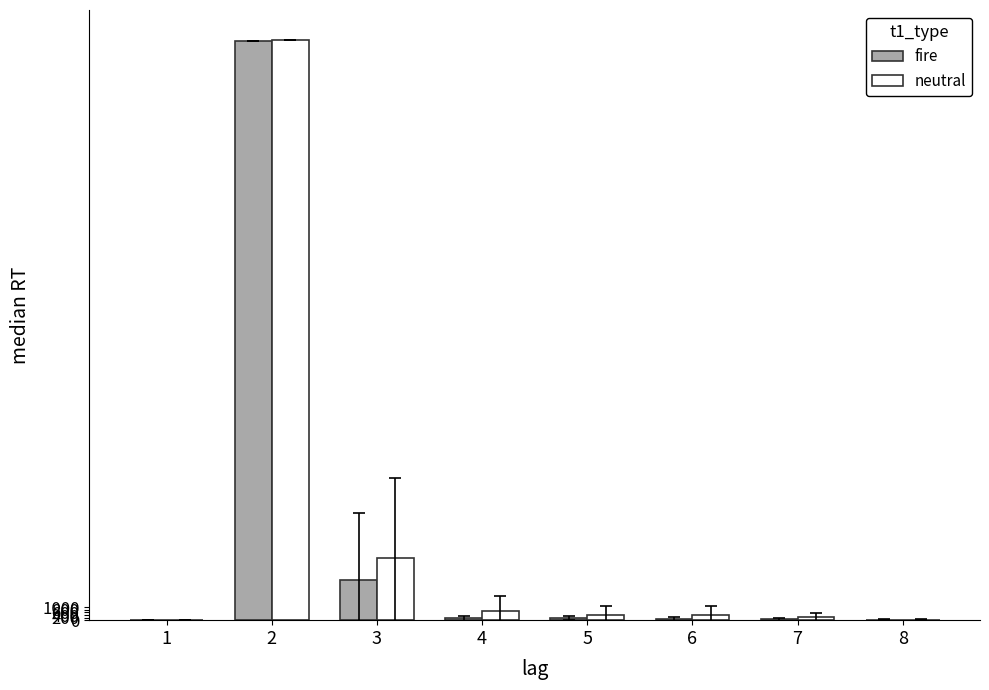

Which series changed the most between 2 and 7?

fire